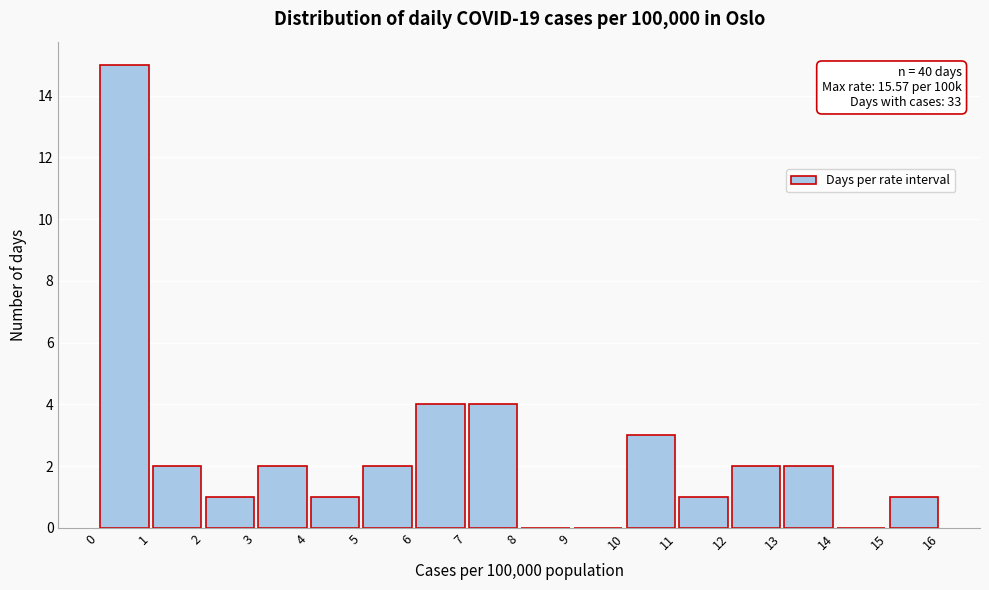

Over which range of the x-axis is the bar tallest?

0 to 1